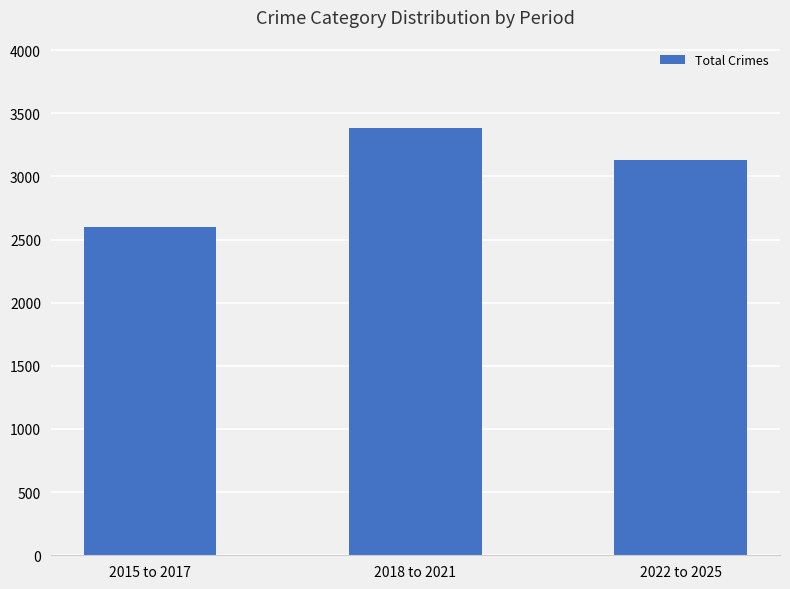

Where is the data nearest to the value 2991?

2022 to 2025